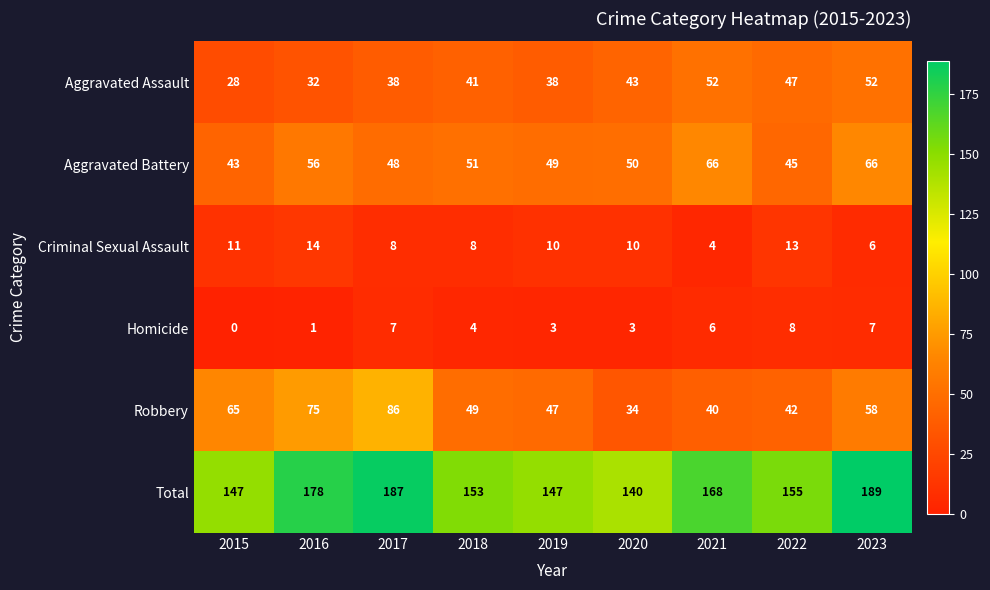

What is the difference between the highest and lowest values at 2022?

147